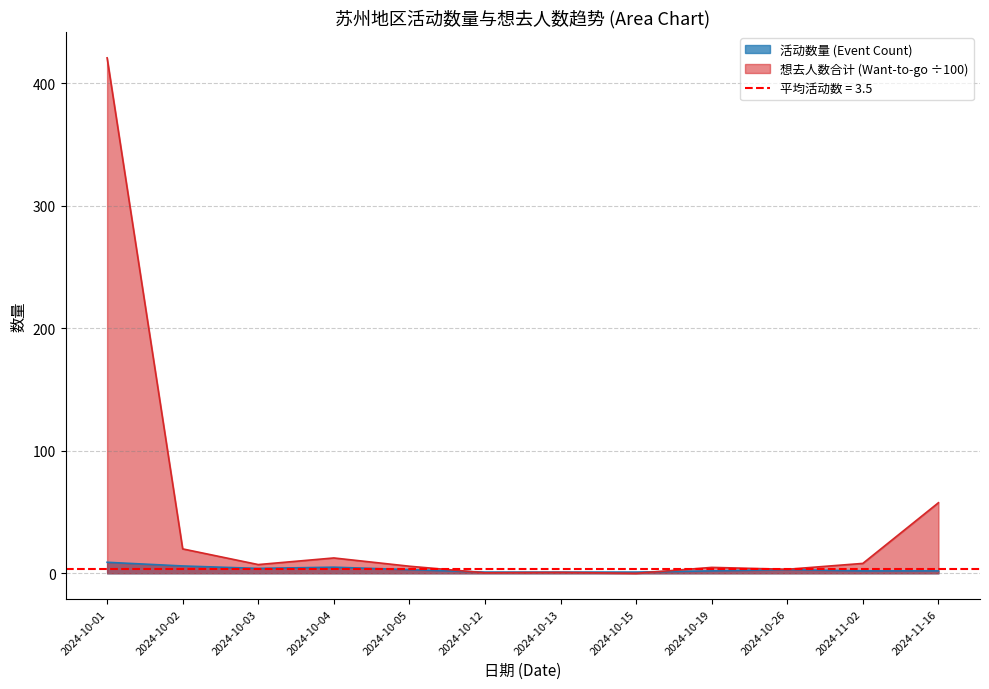

How many series are shown in this chart?

2